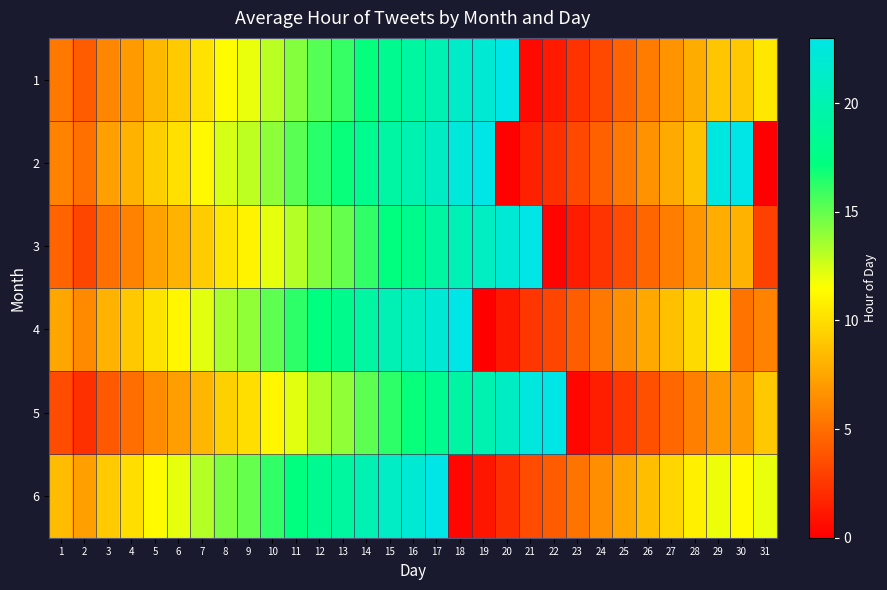

List the series in order of their peak value, highest first.

3, 4, 2, 5, 1, 6